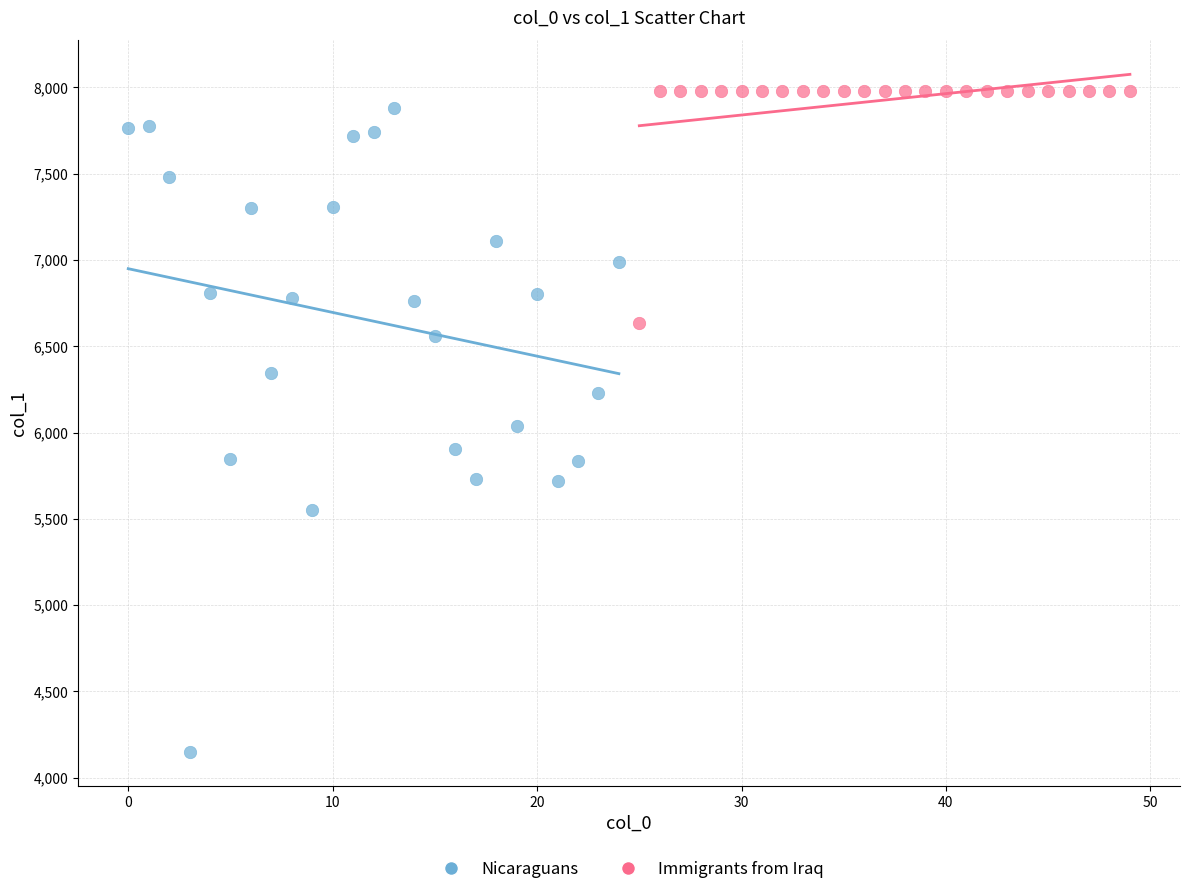

What are all the series names shown in the legend?

Nicaraguans, Immigrants from Iraq